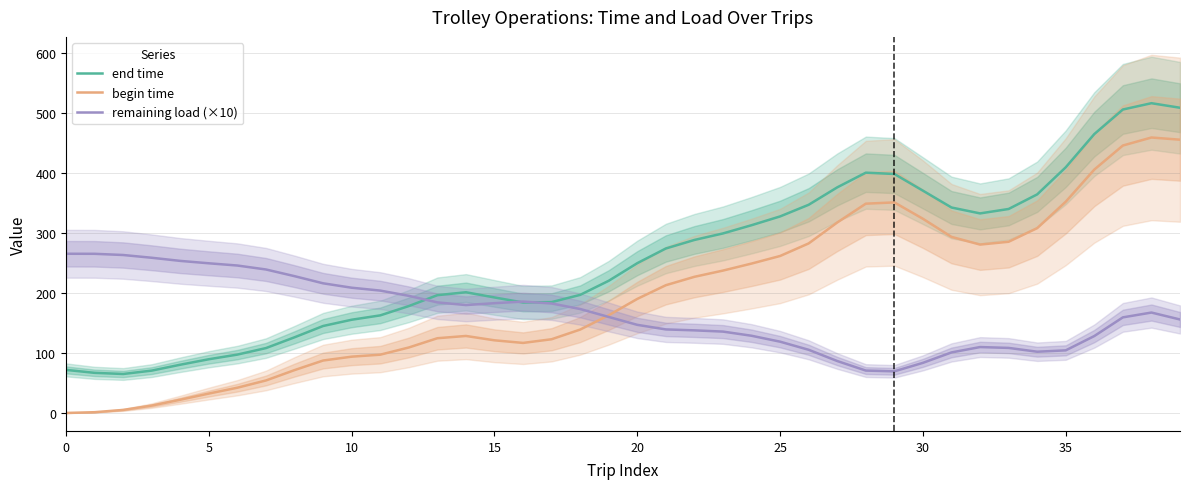

The remaining load (×10) series shows 128.9 at 24. True or false?

True